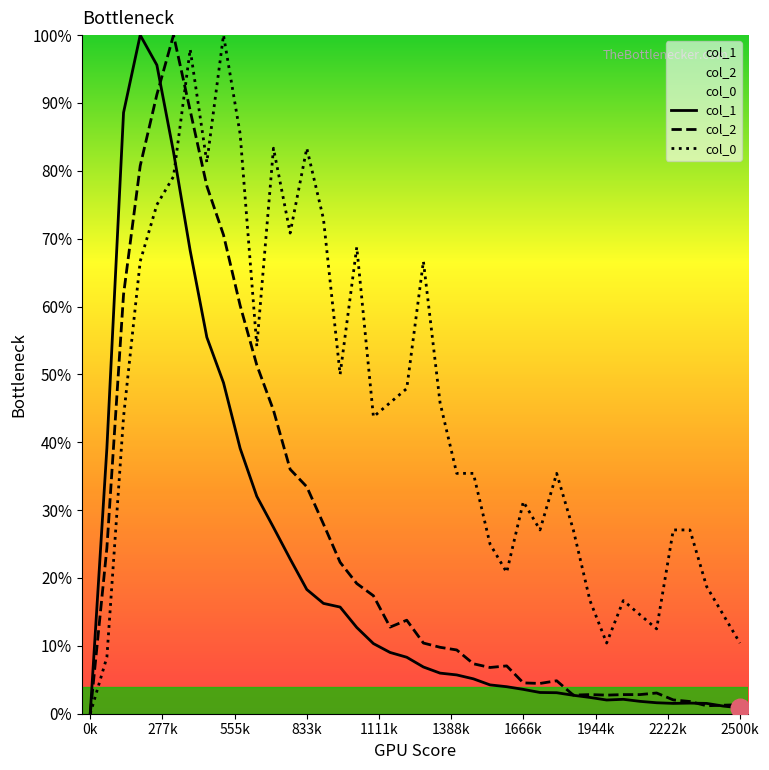

At how many categories does at least one series exceed 0?

39